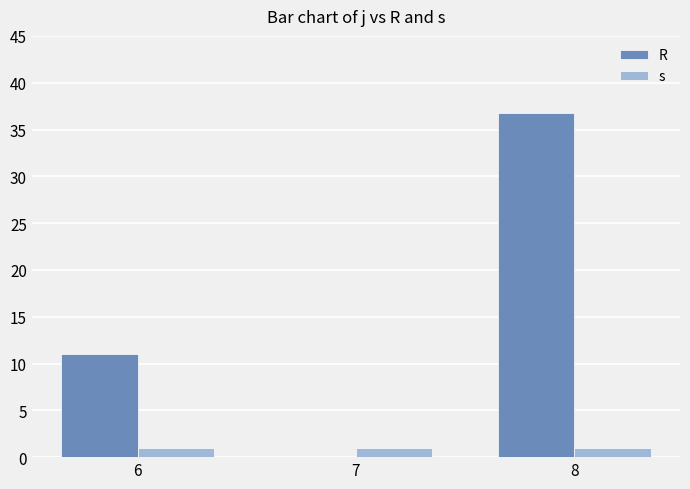

What value does the s series have at 8?

1.0